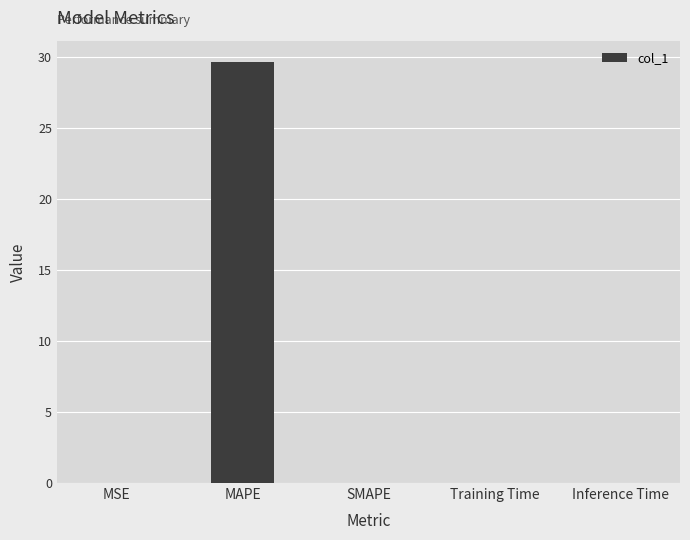

What is the average value?

5.9